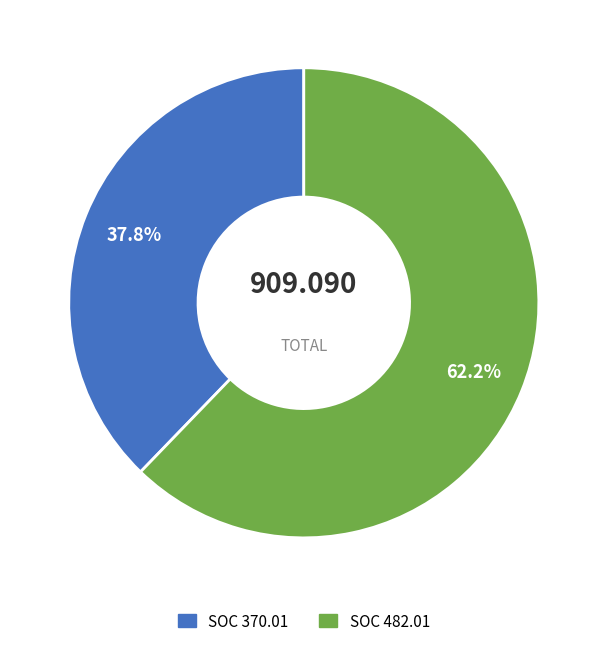

Which has a higher value, SOC 370.01 or SOC 482.01?

SOC 482.01